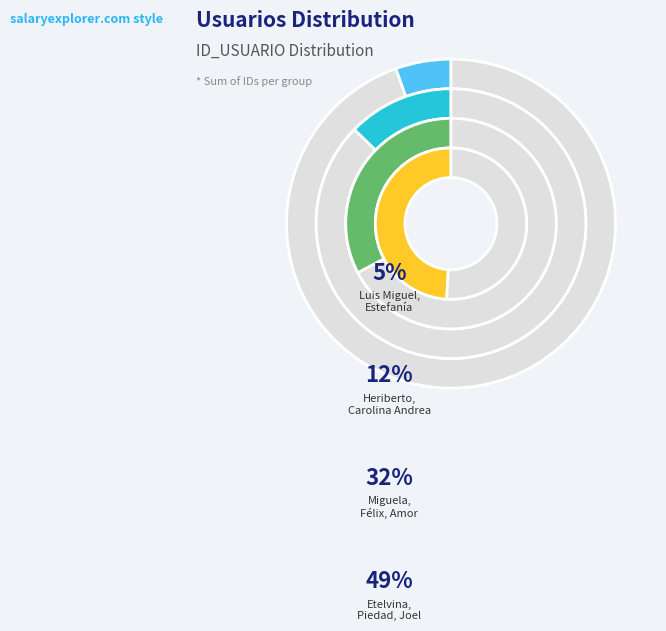

To the nearest percent, what portion does Luis Miguel represent?

2%